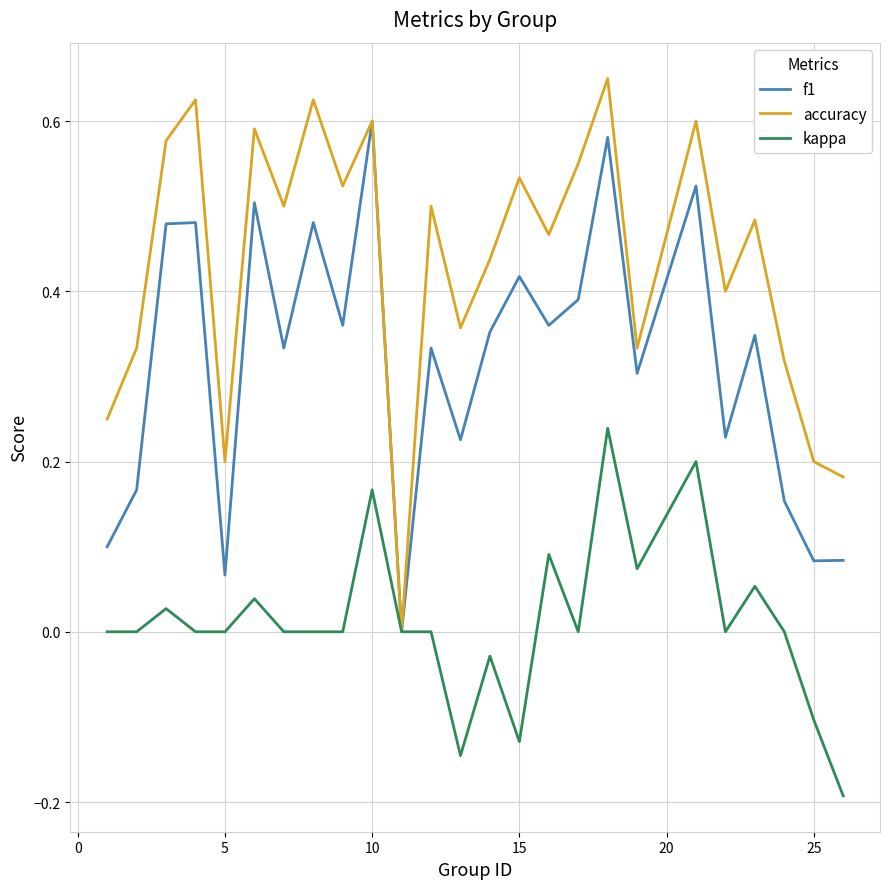

Which series has the widest spread of values?

accuracy